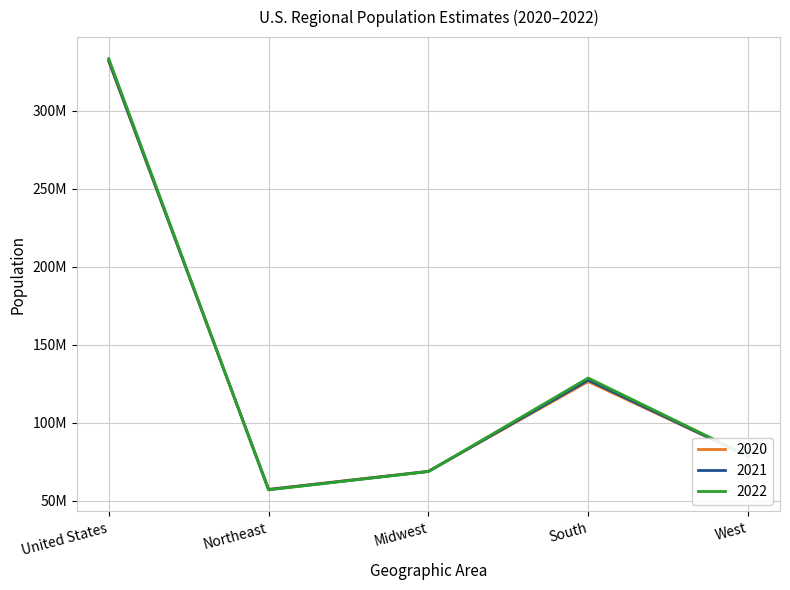

Where is the first local maximum for 2022?

South